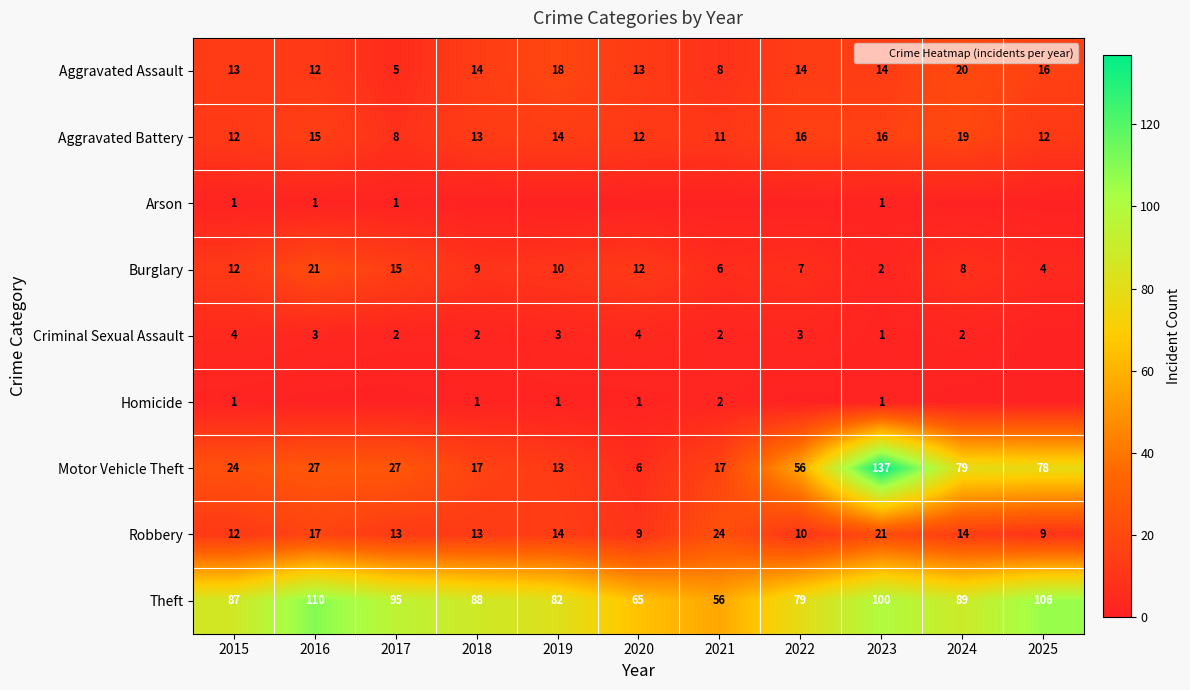

True or false: Motor Vehicle Theft has a value of 19 at 2025.

False